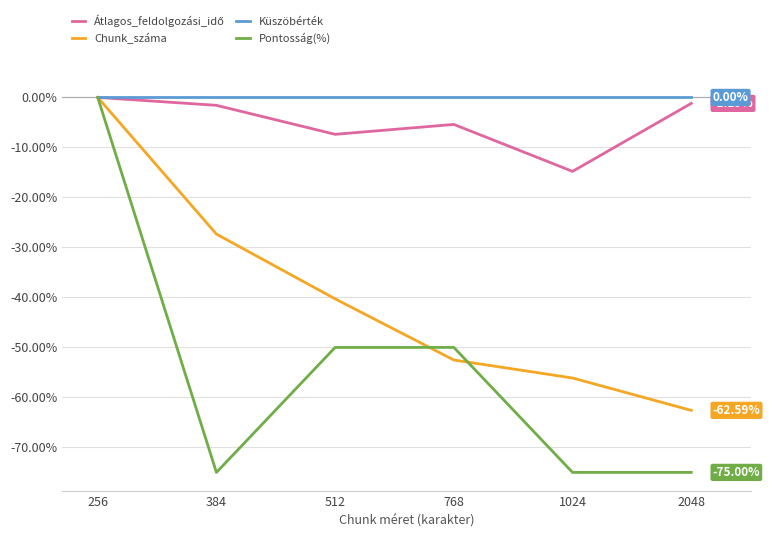

Which series changed the most between 256 and 384?

Pontosság(%)